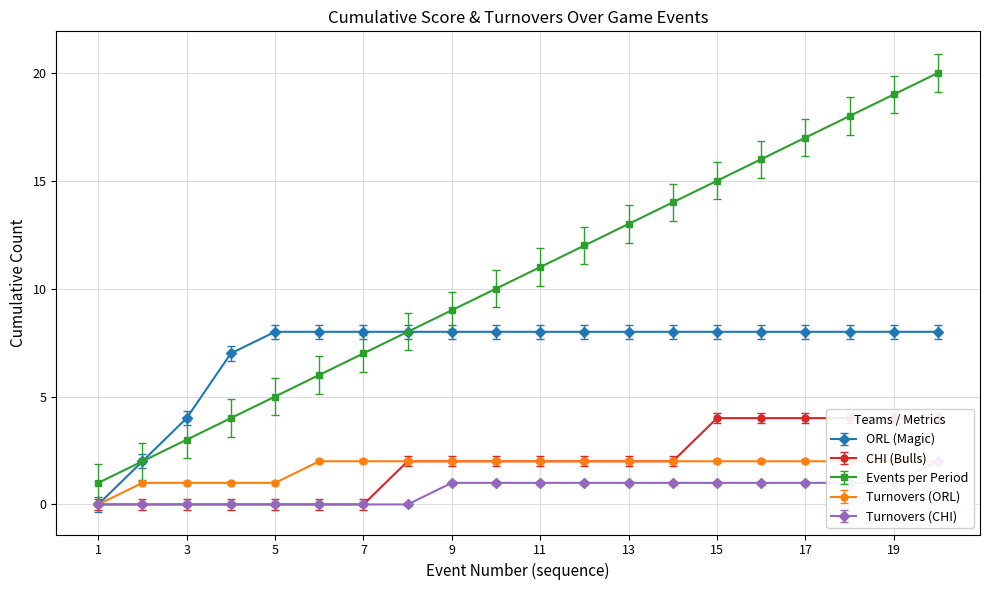

Read the Turnovers (CHI) value at 9.

1.0